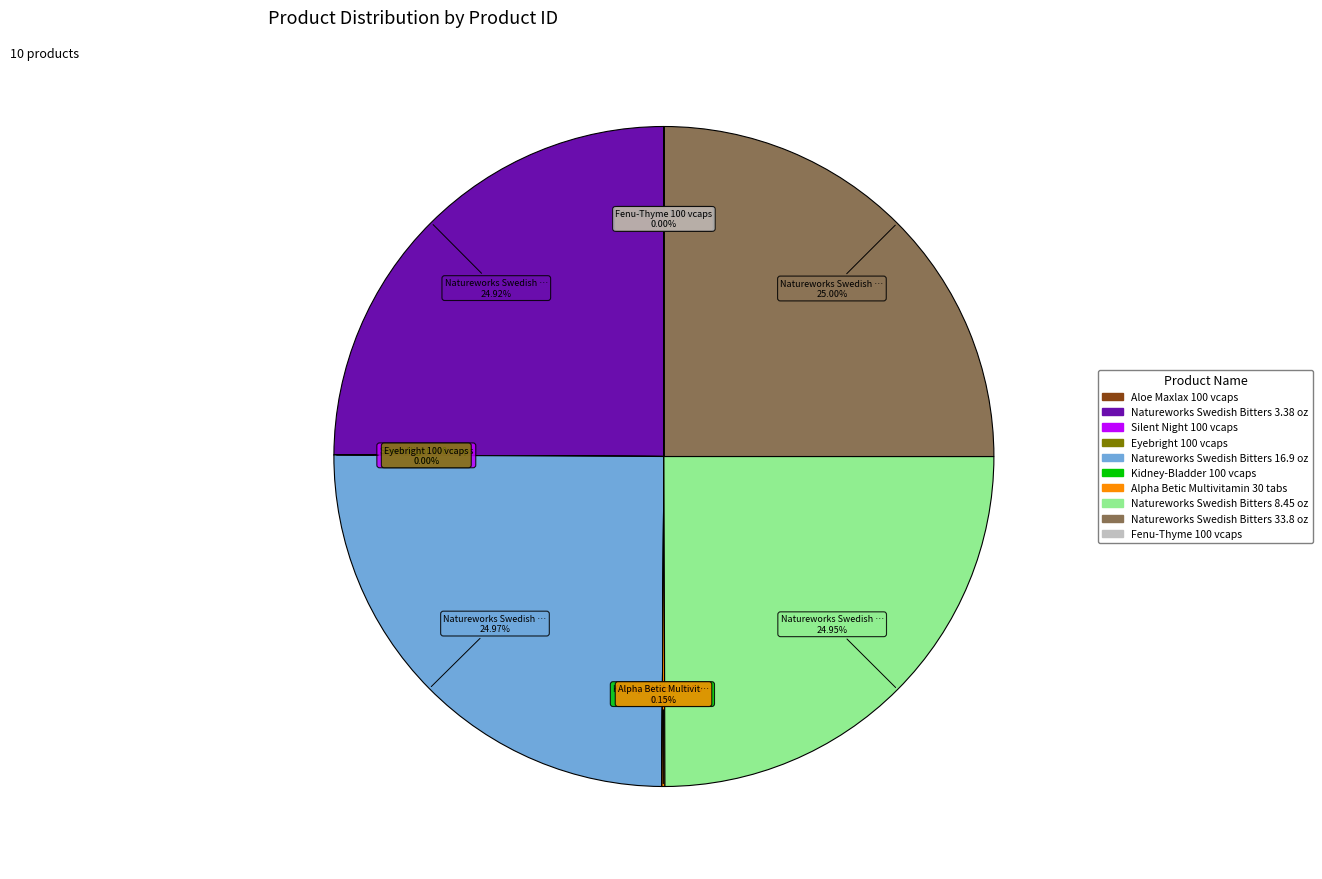

Is there a majority slice in this chart?

No